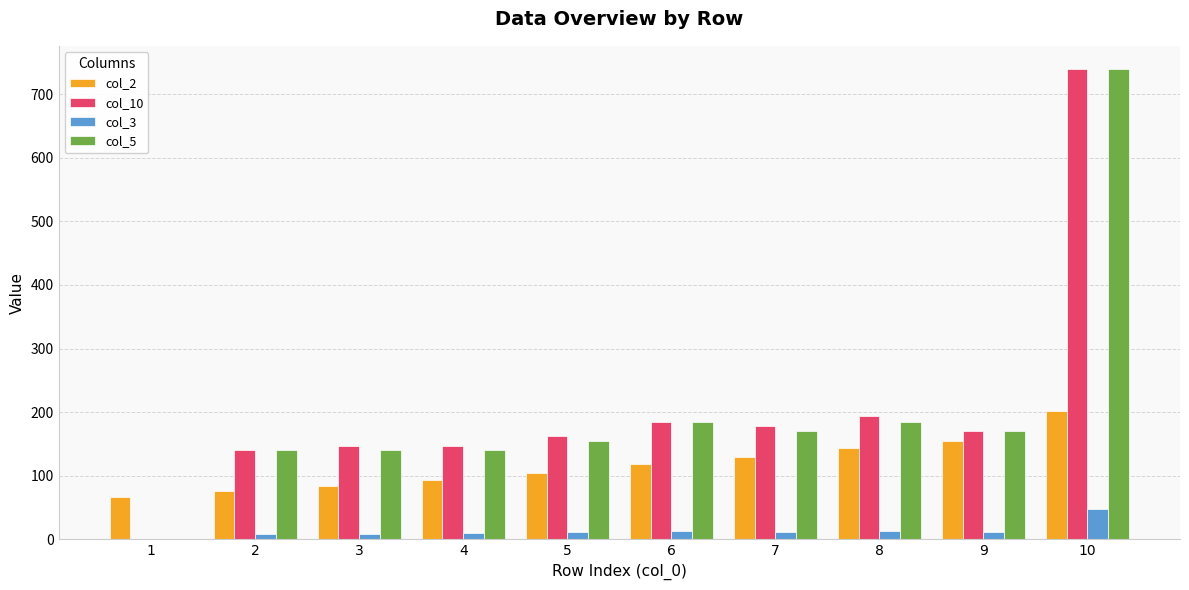

At which category is the sum across all series the highest?

10